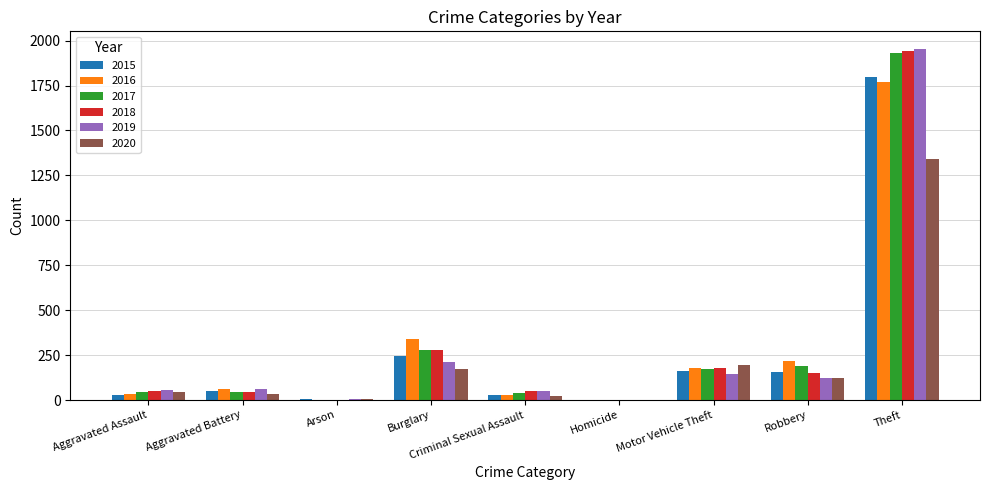

What is the approximate value of 2015 at Theft, to the nearest 100?

1800